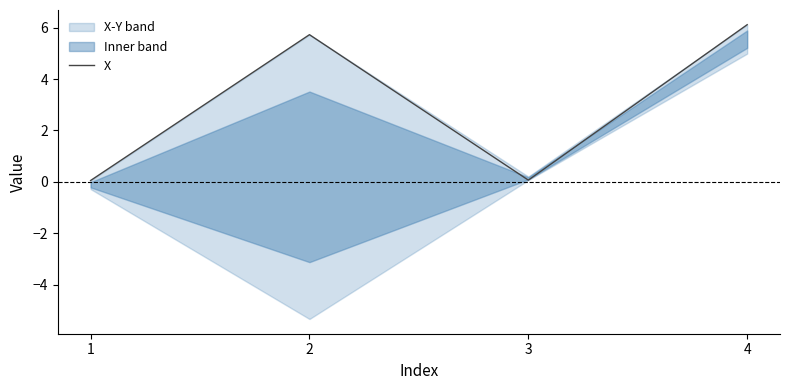

At which label does the data first exceed 5?

2